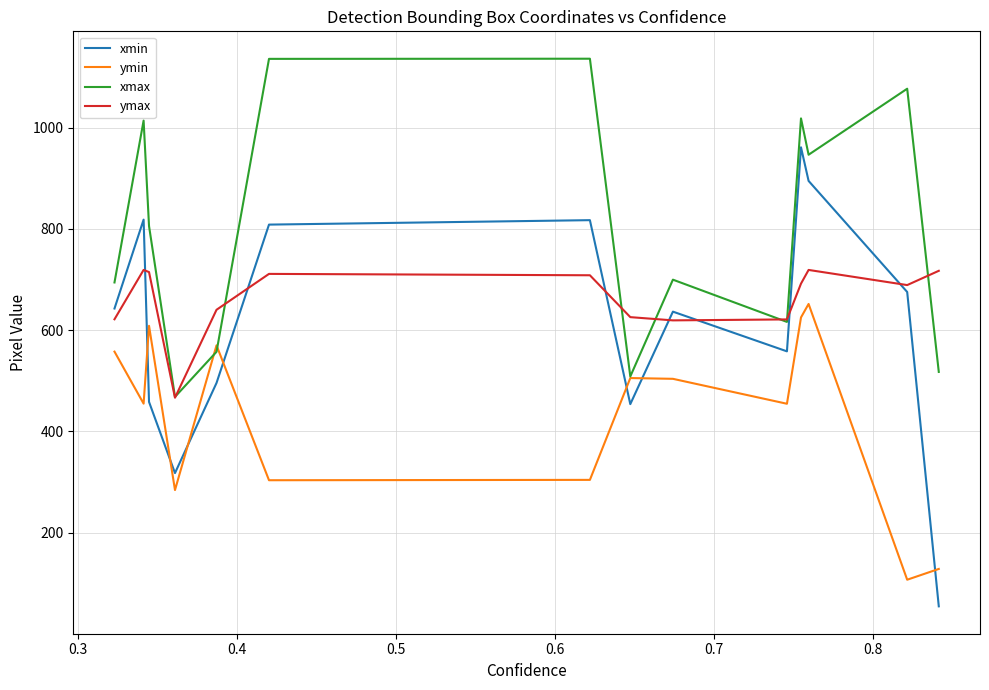

After their last crossing, which series has the higher values: ymin or xmin?

ymin